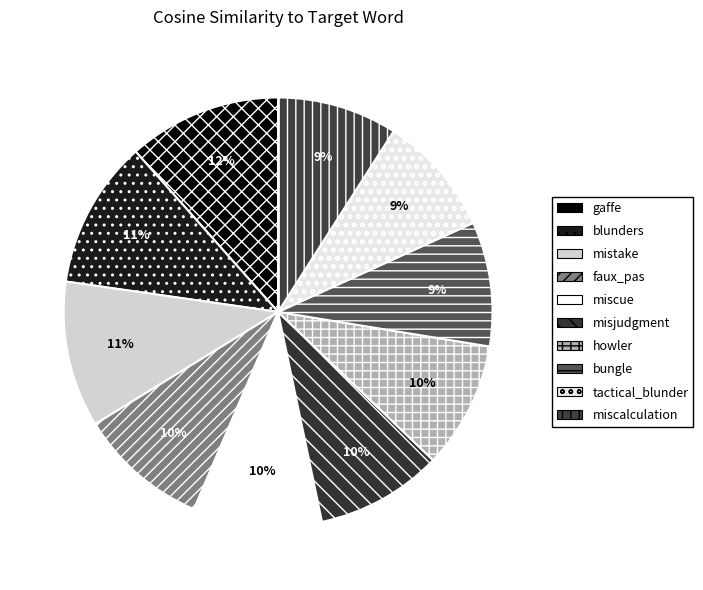

Which has a higher value, gaffe or tactical_blunder?

gaffe